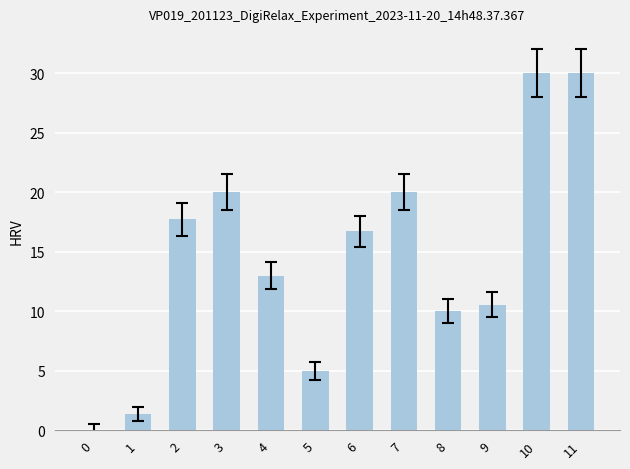

At which label does the data first exceed 16?

2